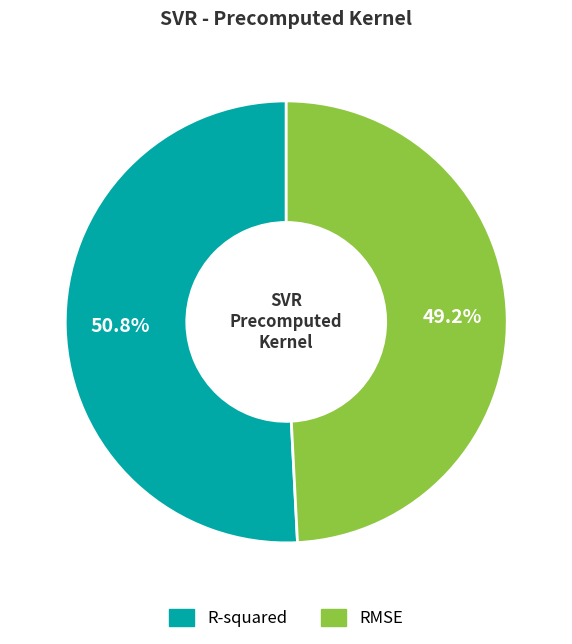

Which slice is the largest?

R-squared